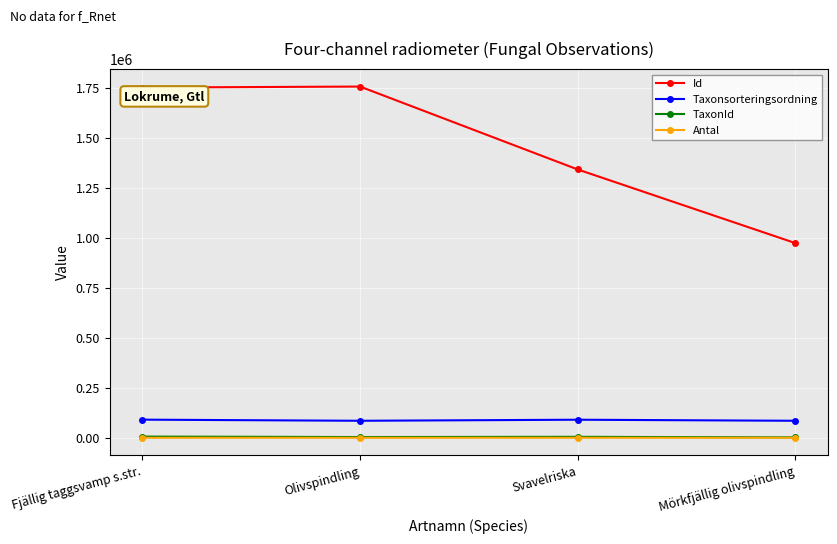

True or false: TaxonId has more than 2 points higher than both neighbors.

False